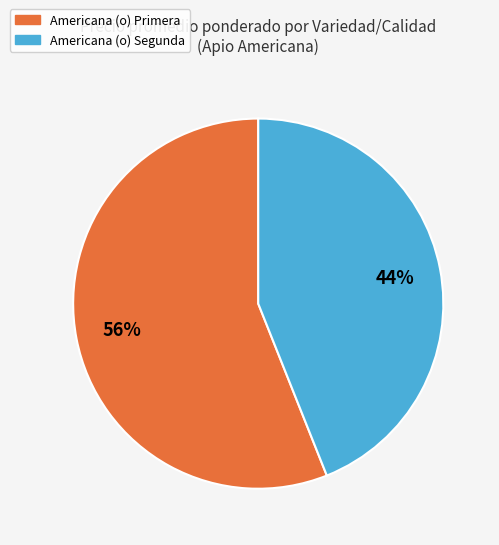

To the nearest percent, what percentage of the pie is Americana (o) Primera?

56%